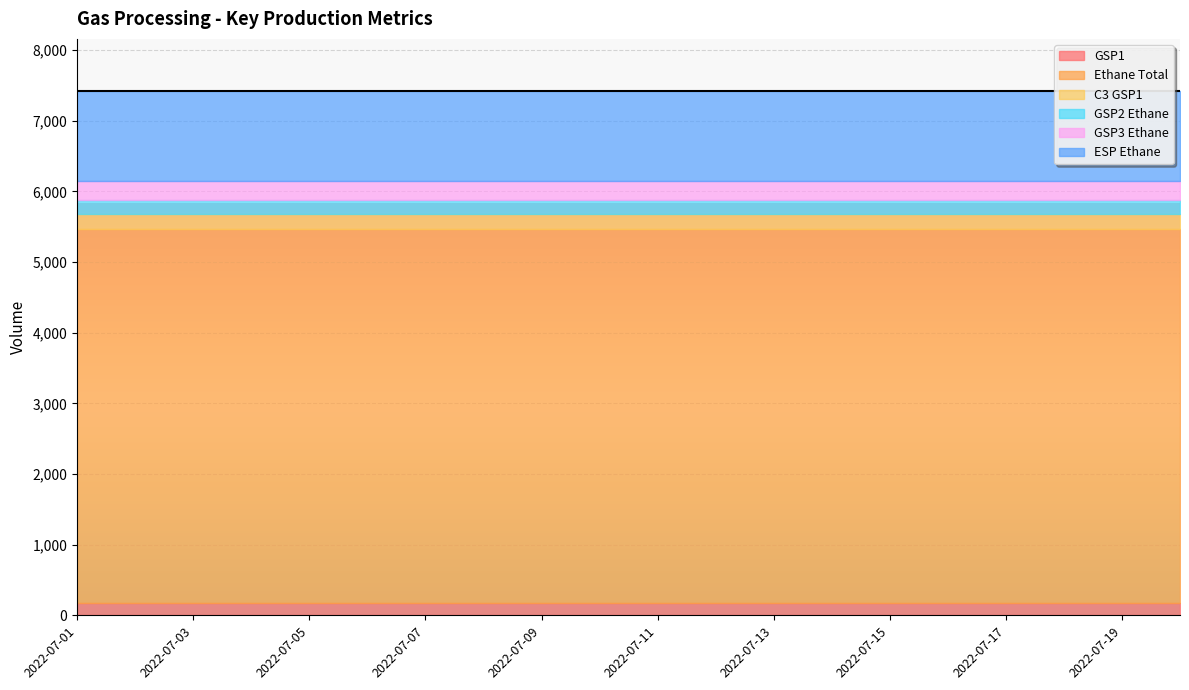

What is the total value across all series at 2022-07-16?

7416.5